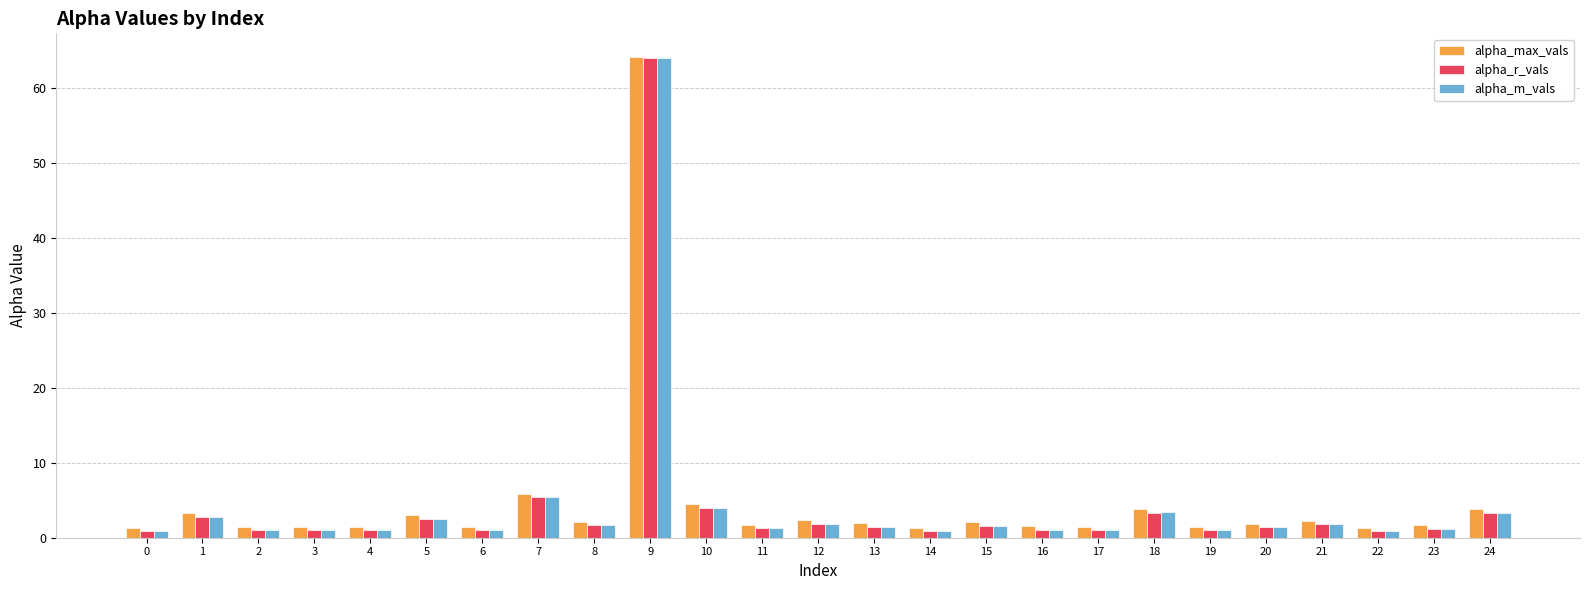

What is the sum of all alpha_r_vals values?

107.5